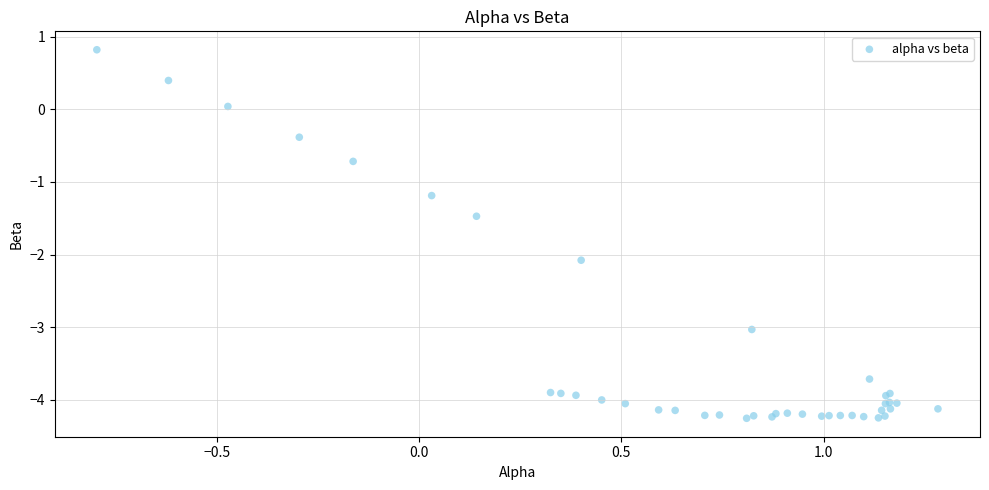

What Y value in the scatter plot is closest to -1?

-1.2